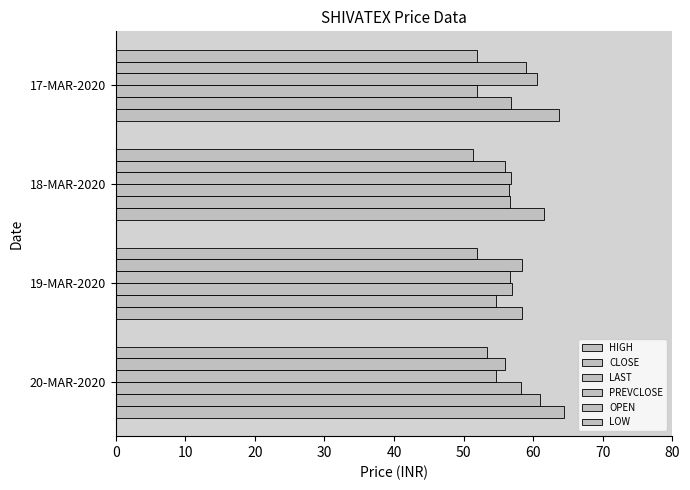

What is the minimum value shown in the chart?

51.4